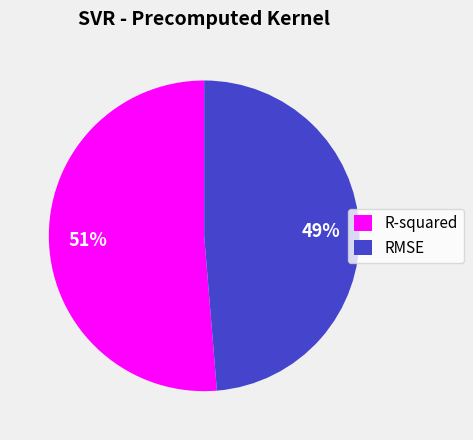

Count the number of slices in the pie.

2